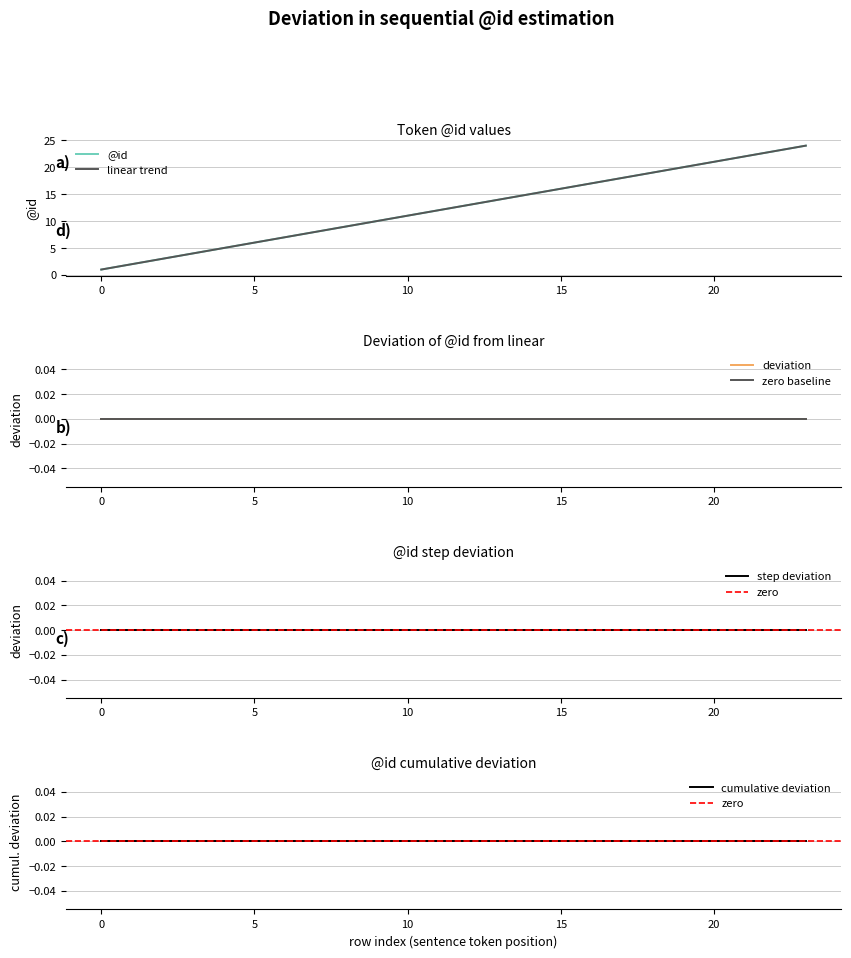

Reading left to right, list all the values displayed in this chart.

0=1	1=2	2=3	3=4	4=5	5=6	6=7	7=8	8=9	9=10	10=11	11=12	12=13	13=14	14=15	15=16	16=17	17=18	18=19	19=20	20=21	21=22	22=23	23=24